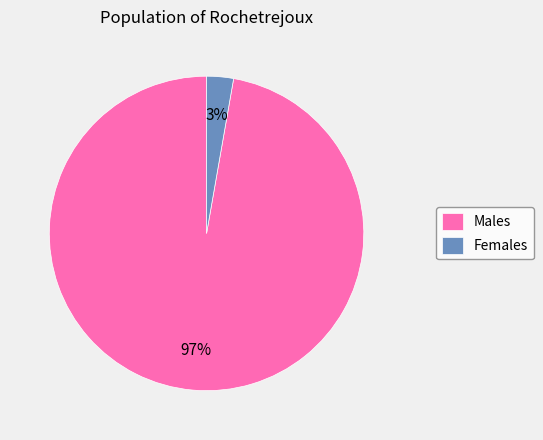

Rank the categories by value from highest to lowest.

Males, Females